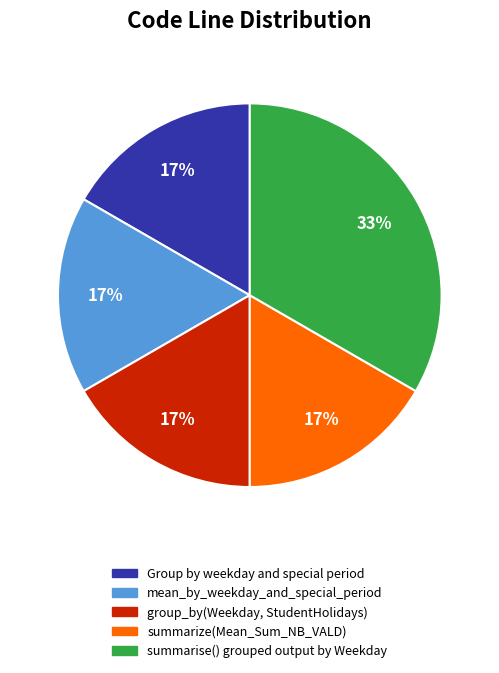

How many segments does this pie chart have?

5